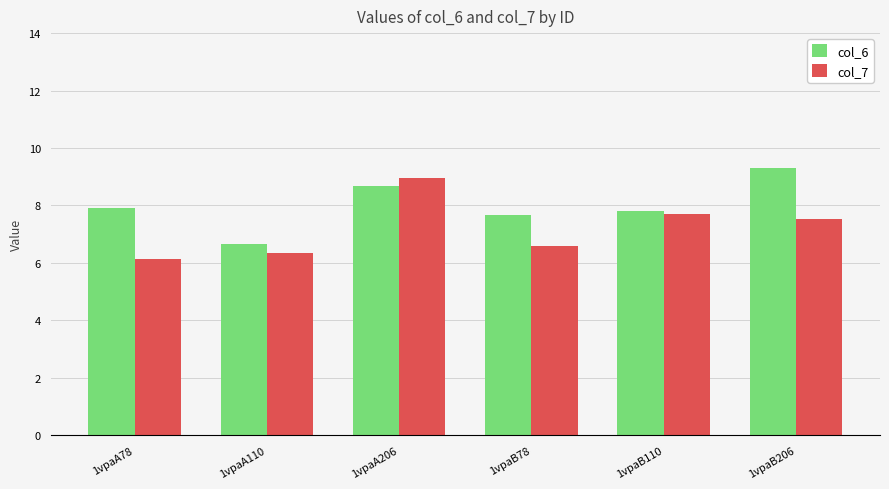

What is the average value of the col_7 series?

7.2